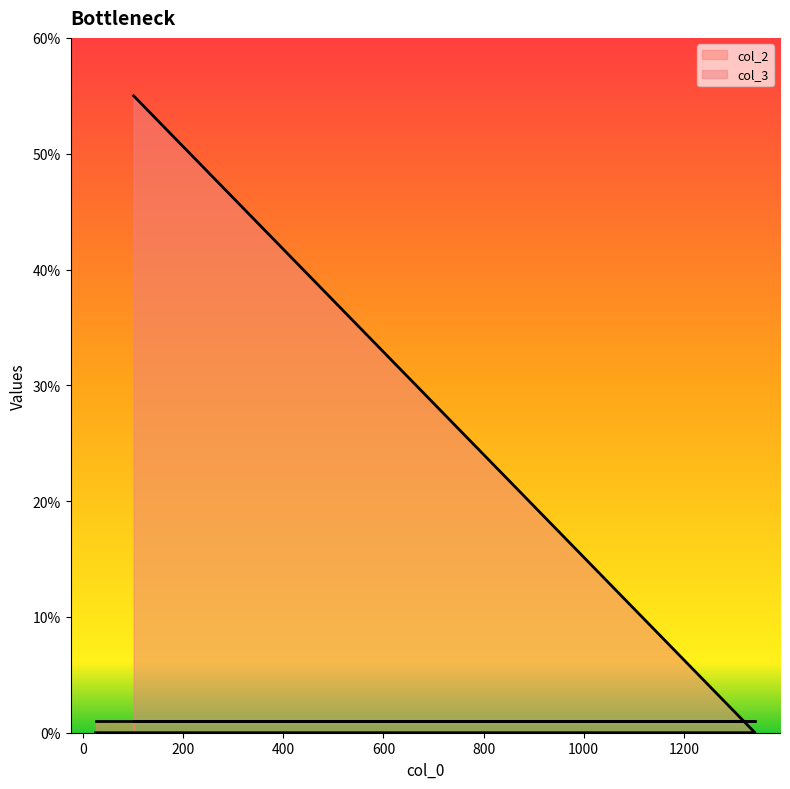

How many lines are shown in the chart?

2